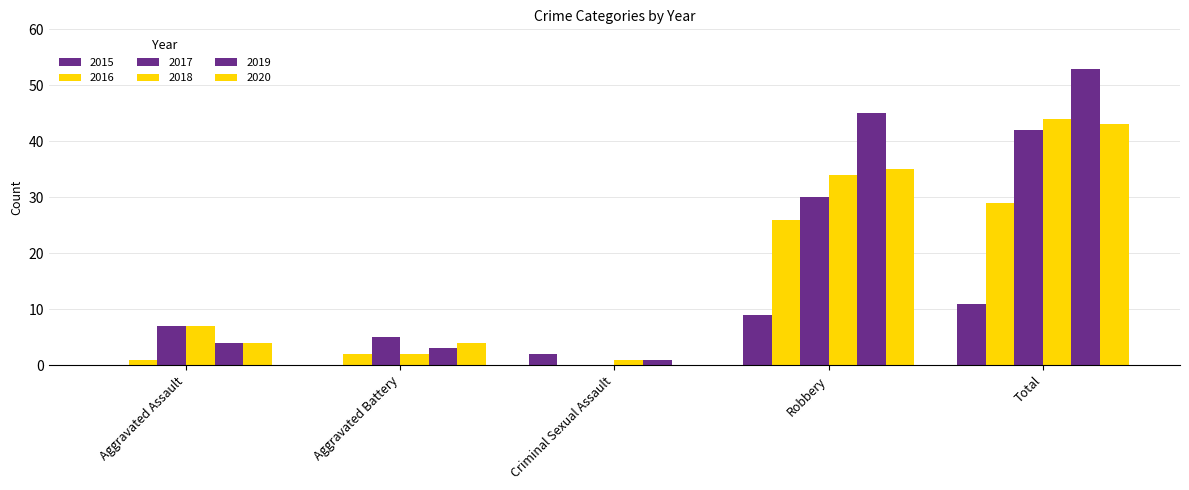

How many series are shown in this chart?

6